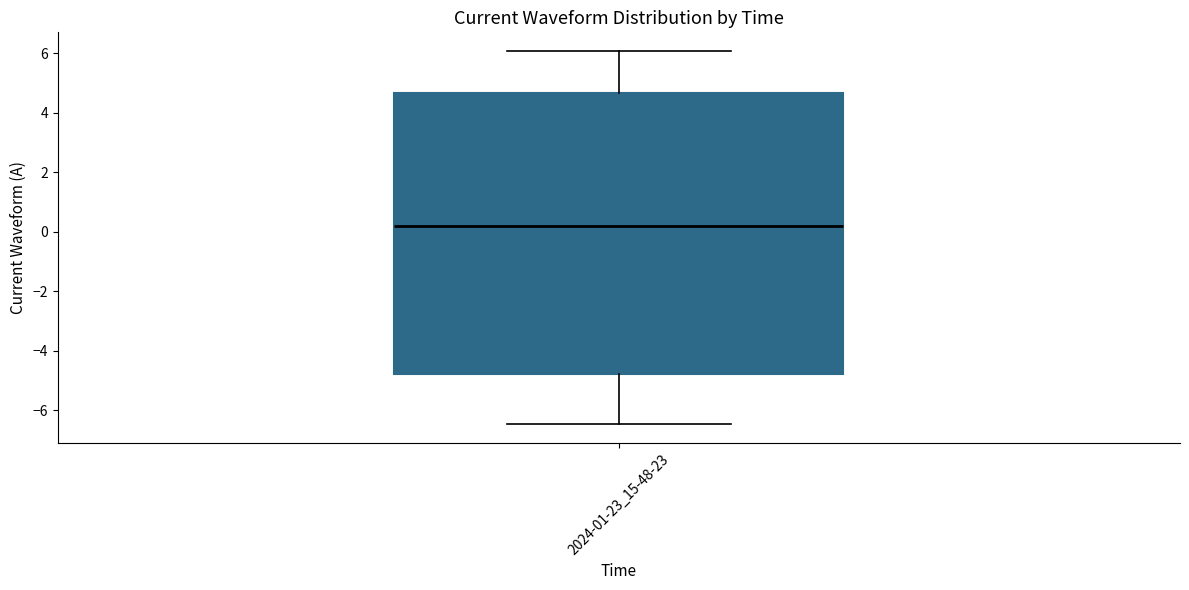

Read this box plot against the y-axis: the position of the median line, the range covered by the box, and the ends of both whiskers. The values are not printed on the chart, so give them approximately, as read against the axis.

median 0.2, box -4.8 to 4.6, whiskers -6.4 to 6.0